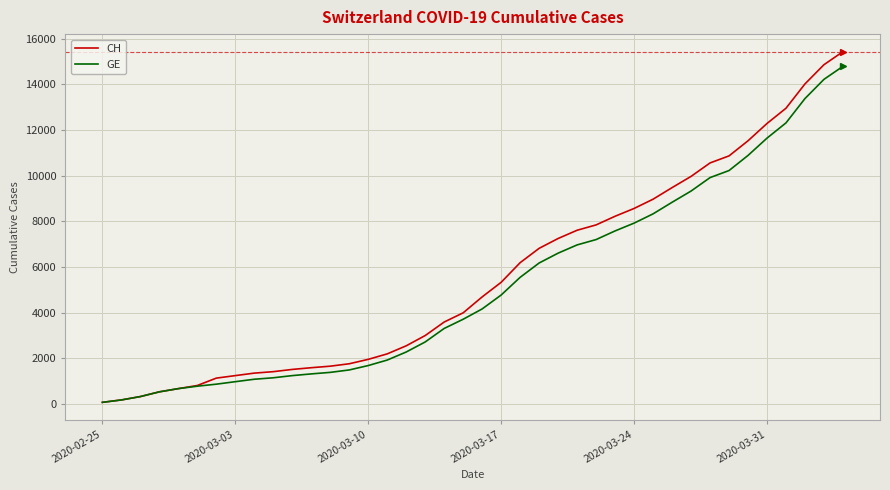

What is the greatest value displayed?

15433